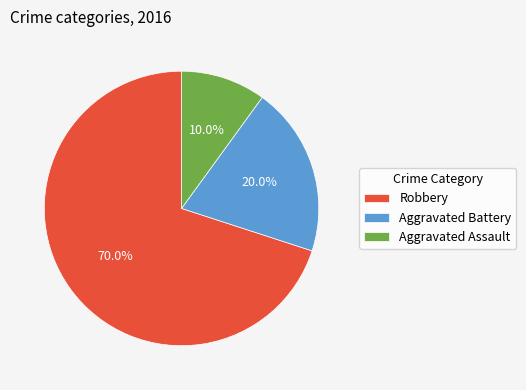

To the nearest percent, what is the difference between the Robbery and Aggravated Assault slice percentages?

60%